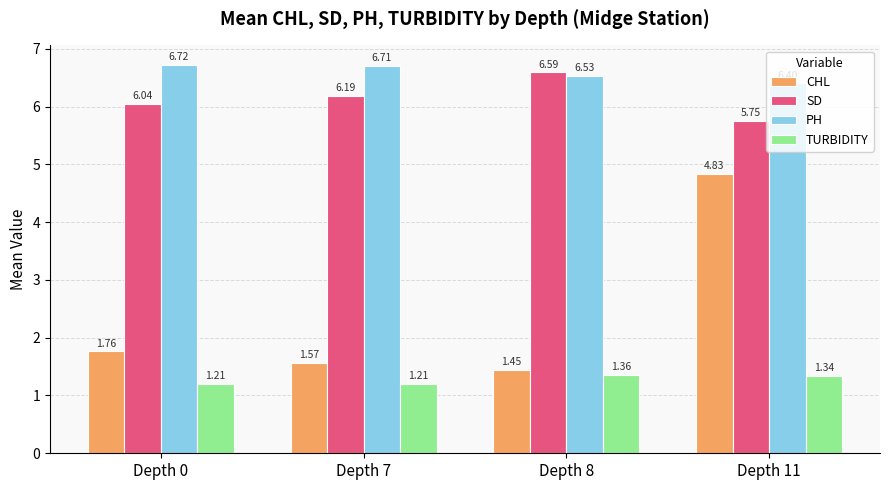

What is the sum of all PH values?

26.4